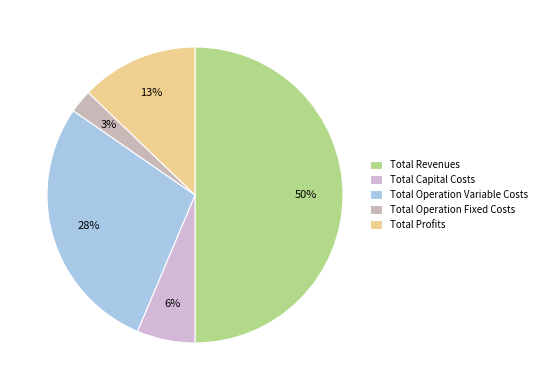

Is it true that Total Operation Fixed Costs is 3% of the pie?

True